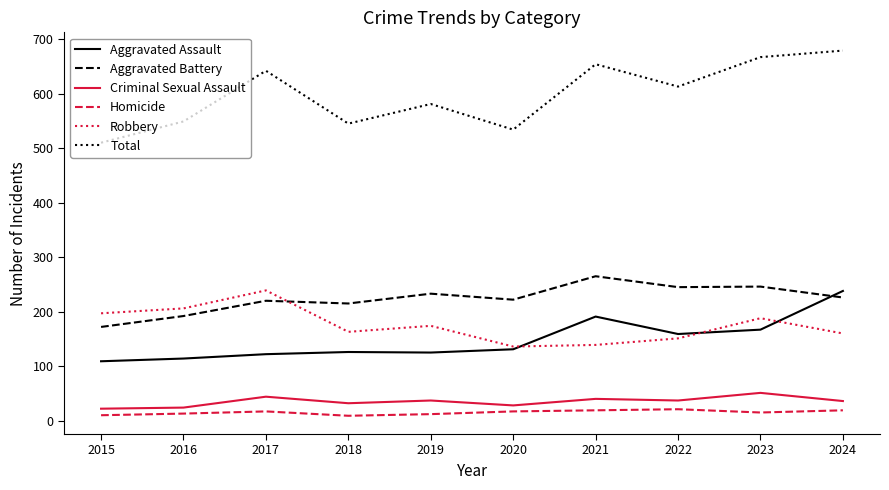

Is it true that Robbery equals 312 at 2023?

False